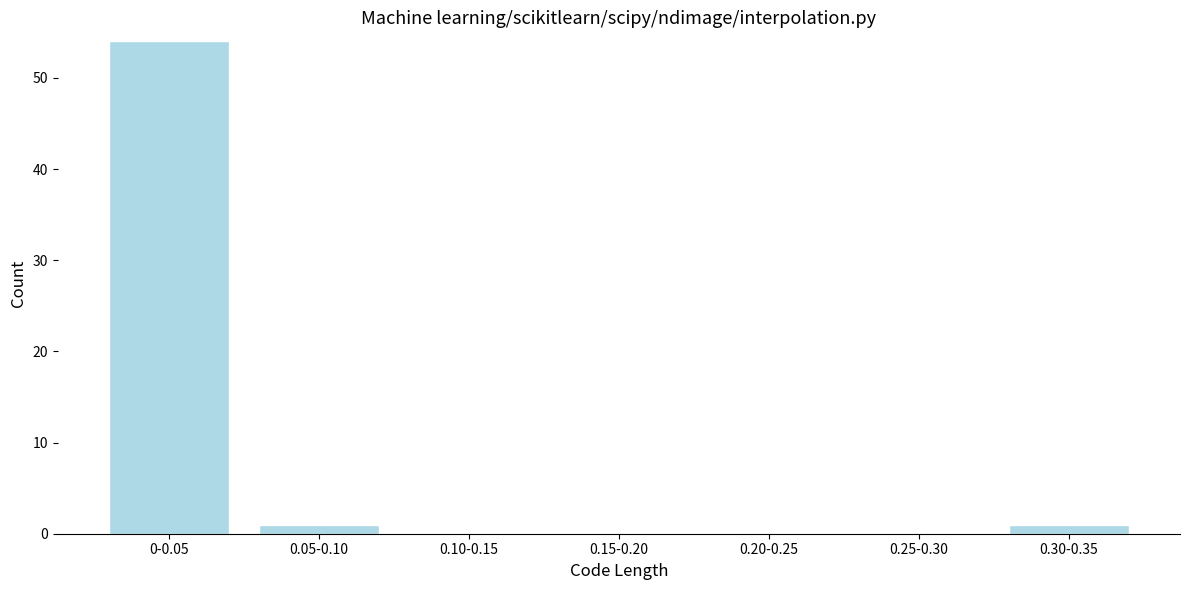

Reading left to right, extract all data points from this chart.

0-0.05=54	0.05-0.10=1	0.10-0.15=0	0.15-0.20=0	0.20-0.25=0	0.25-0.30=0	0.30-0.35=1